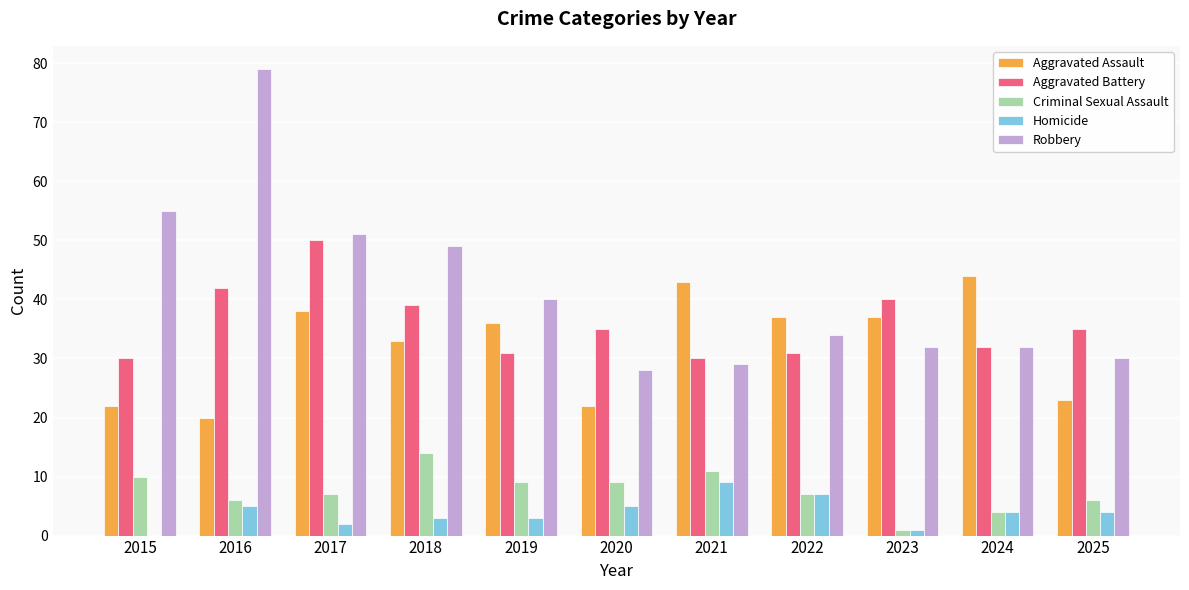

Count the number of data series in this chart.

5